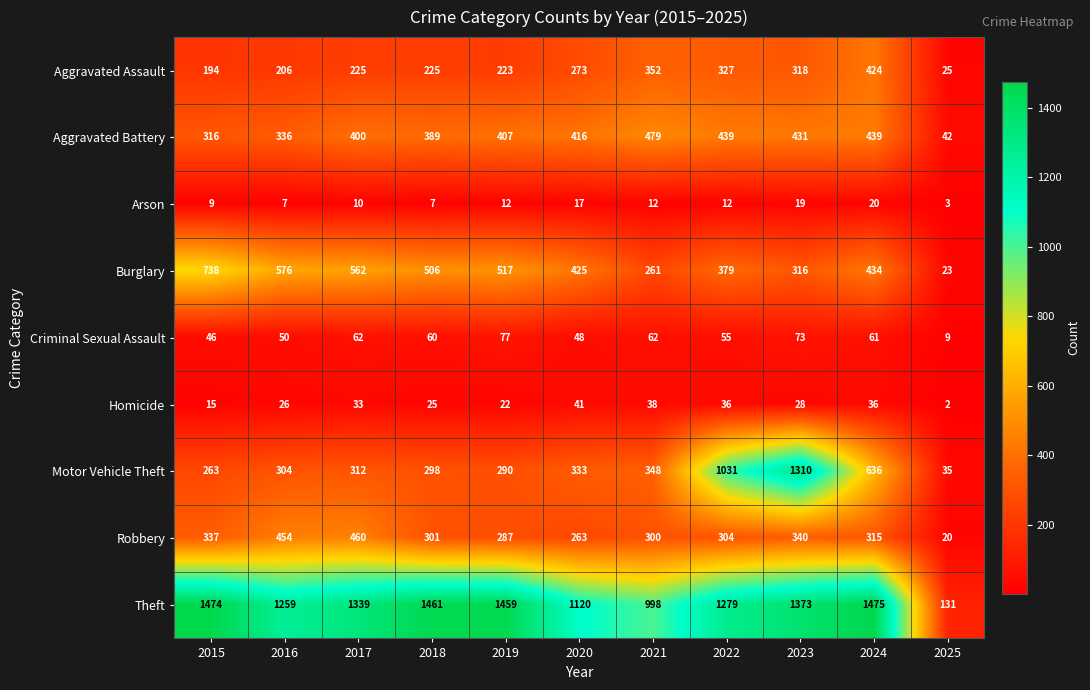

Which series has the largest total across all categories?

Theft